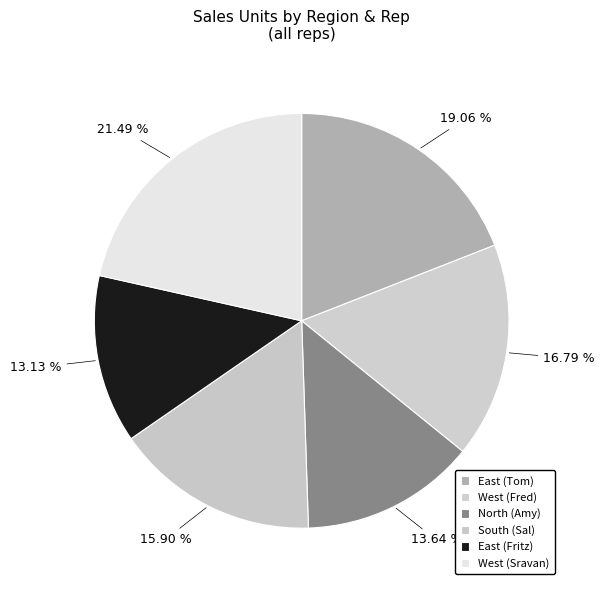

What portion of the pie excludes South (Sal)?

84.1%